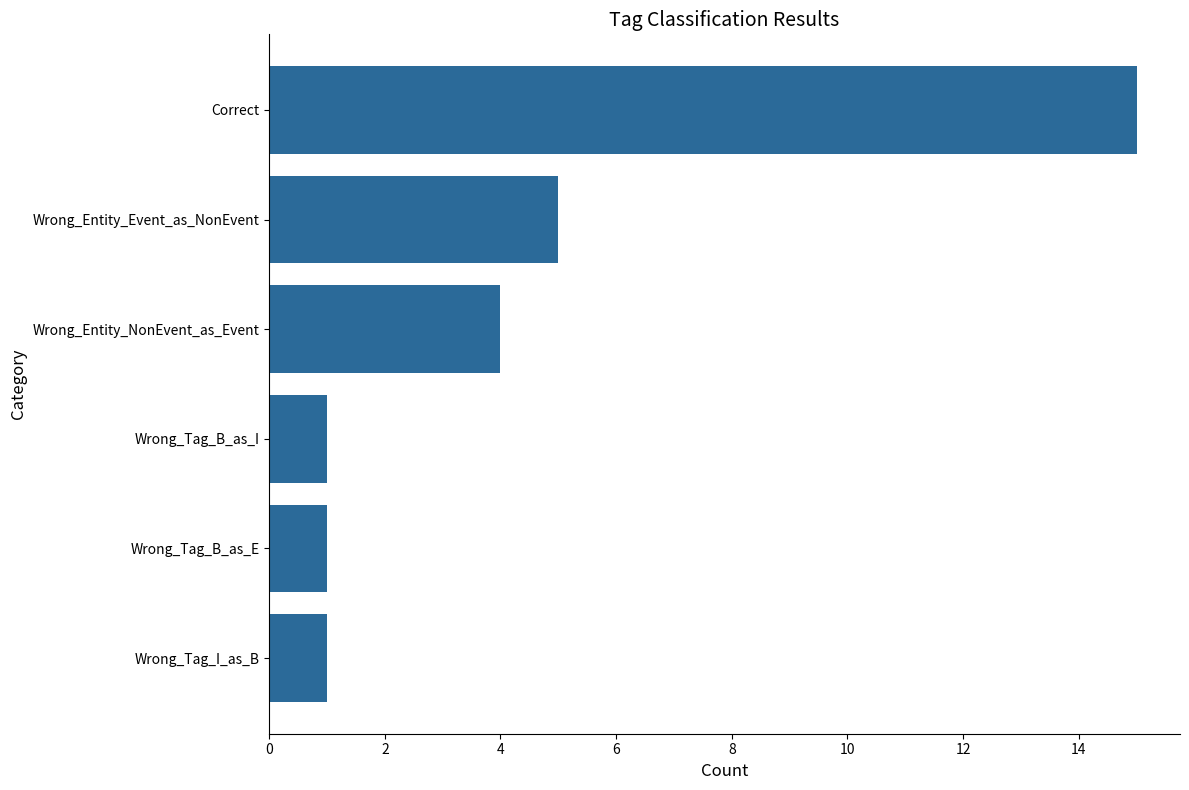

Approximately how many times larger is the value at Wrong_Tag_B_as_I compared to Wrong_Tag_B_as_E?

1.0